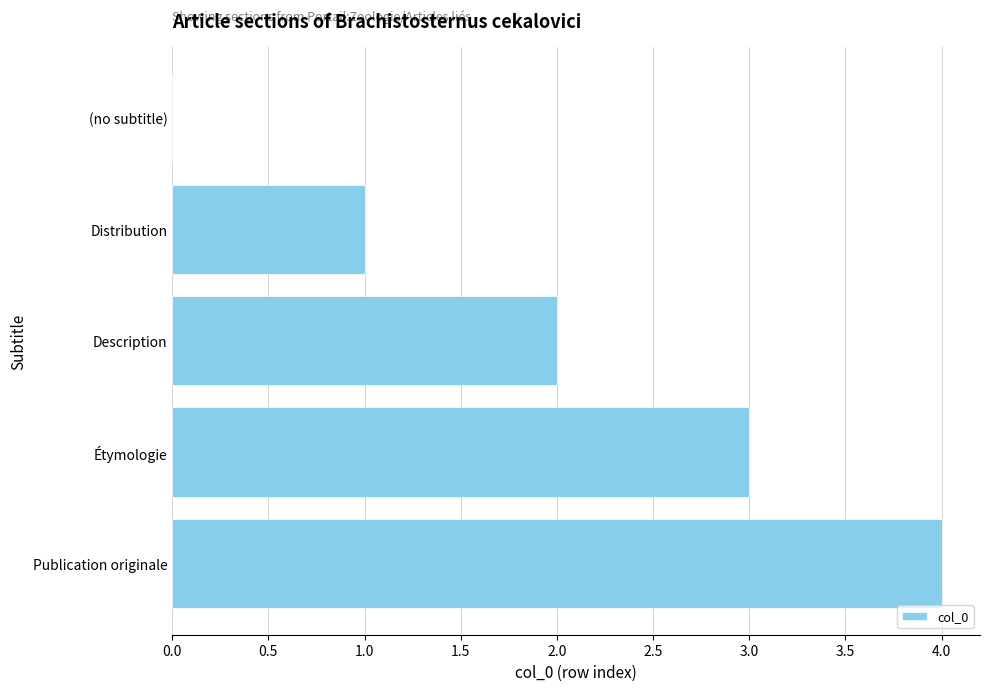

What is the sum of the values at Description and Étymologie?

5